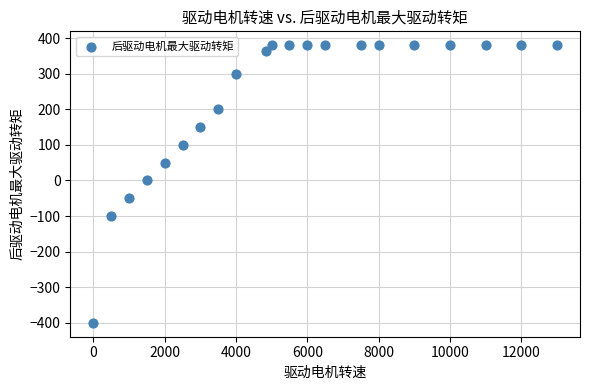

What is the range of Y values (max minus min)?

780